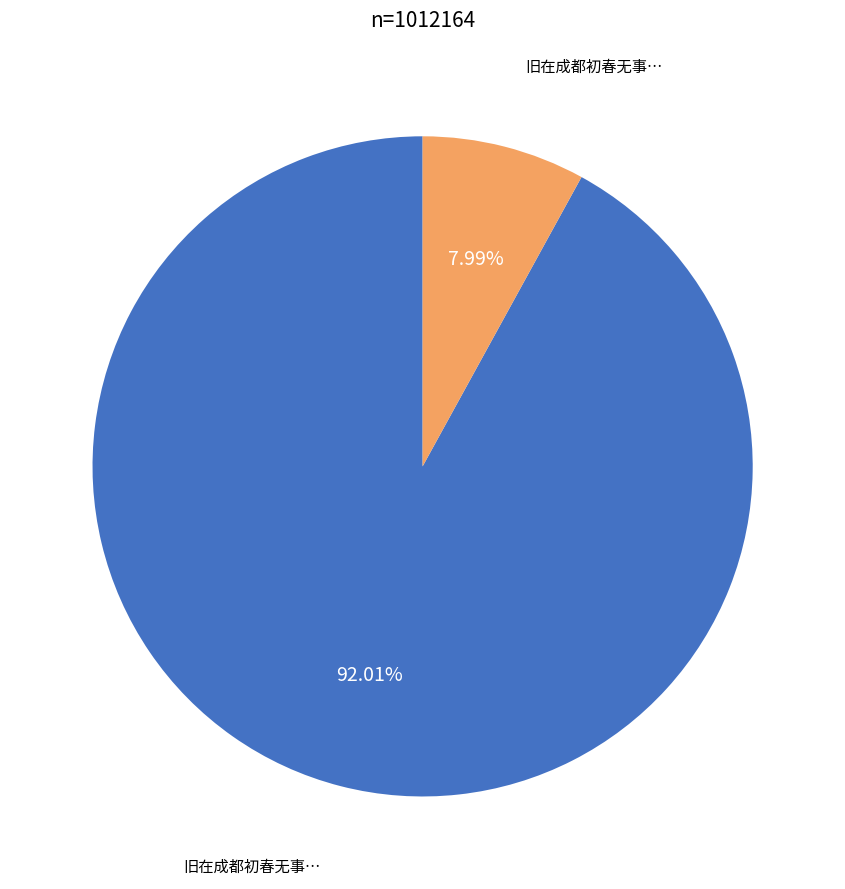

Is there a majority slice in this chart?

Yes